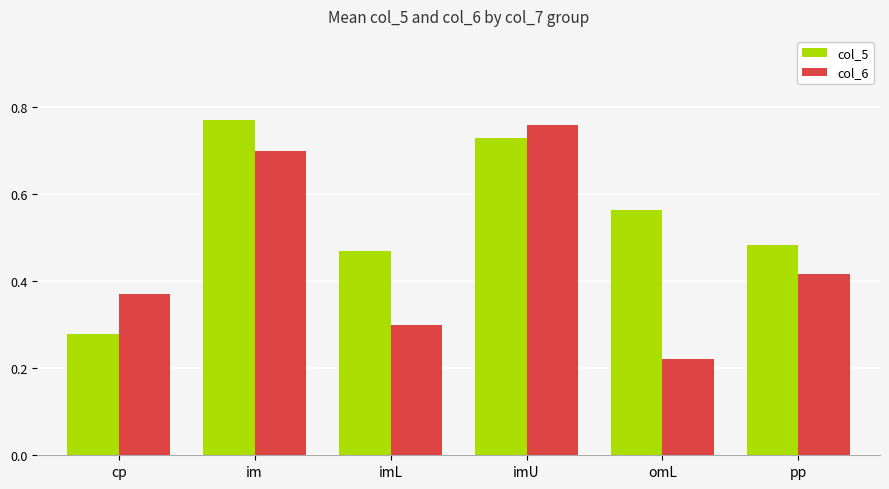

How many bars are there in total?

12